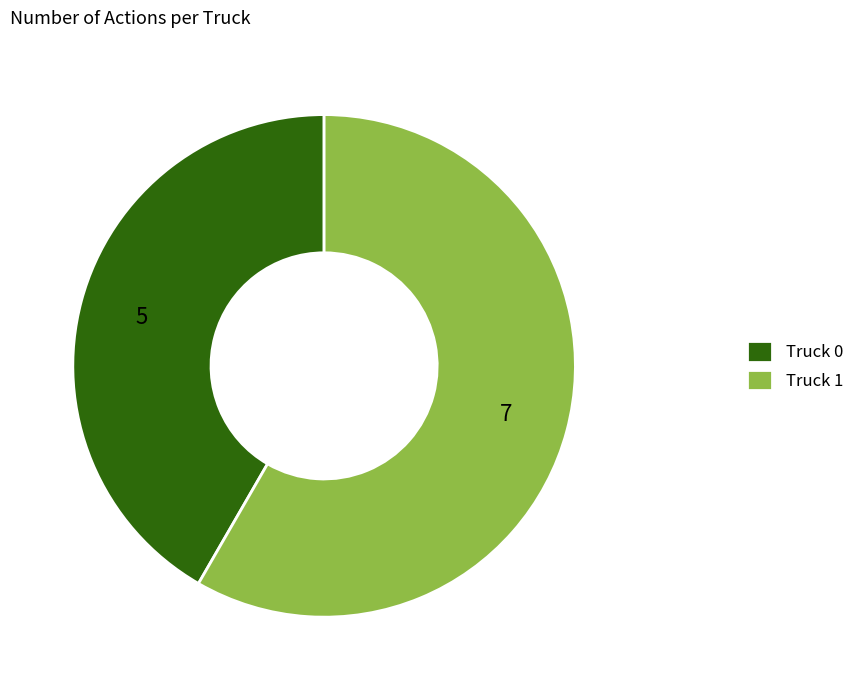

The Truck 0 slice represents 28% of the pie. True or false?

False